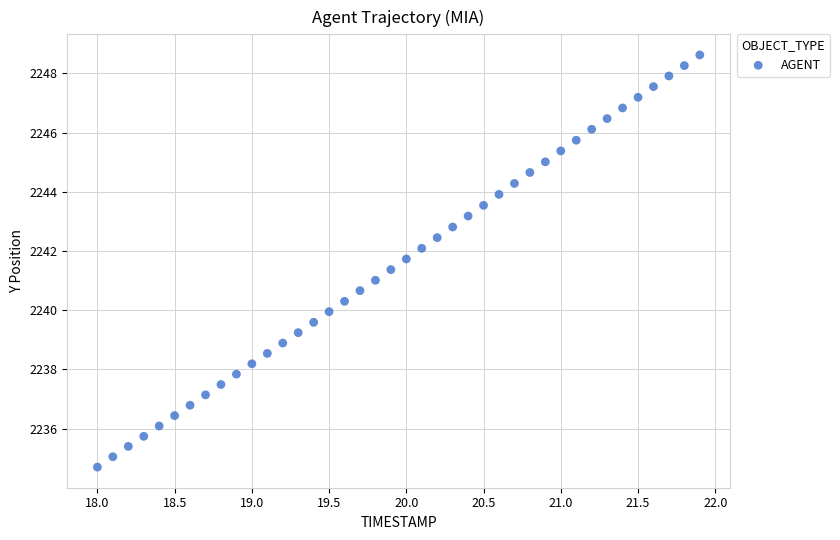

What is the range of X values (max minus min)?

3.9